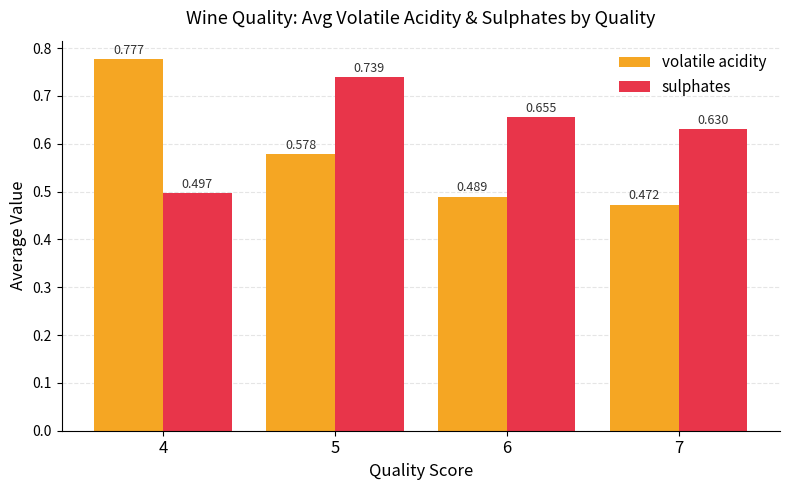

Between 5 and 7, which series saw the biggest shift?

sulphates